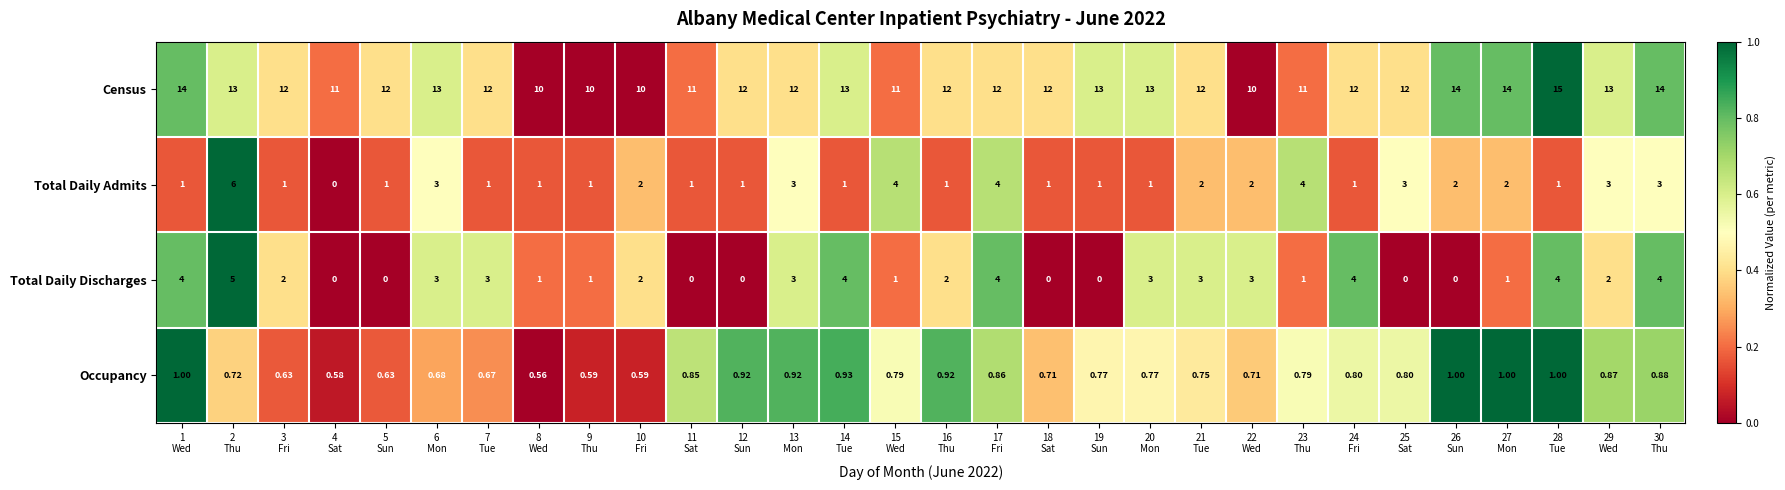

Which series has the largest range (max minus min)?

Total Daily Admits